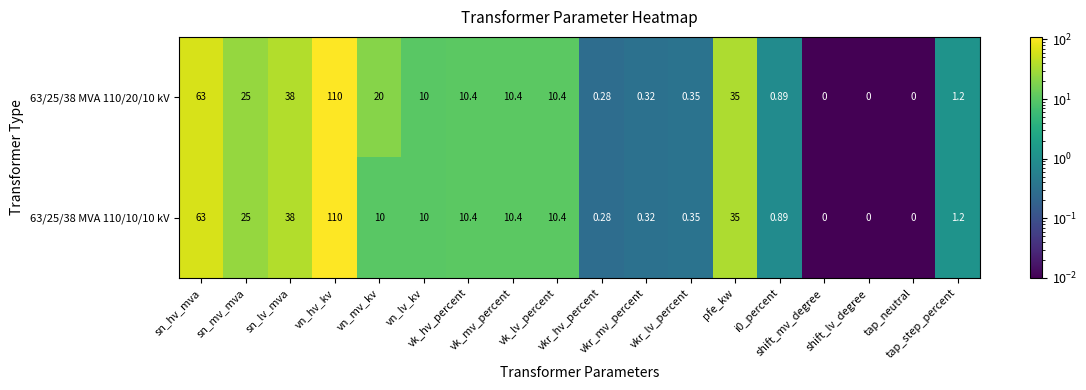

At vk_mv_percent, list the series in order from smallest to largest.

63/25/38 MVA 110/20/10 kV, 63/25/38 MVA 110/10/10 kV